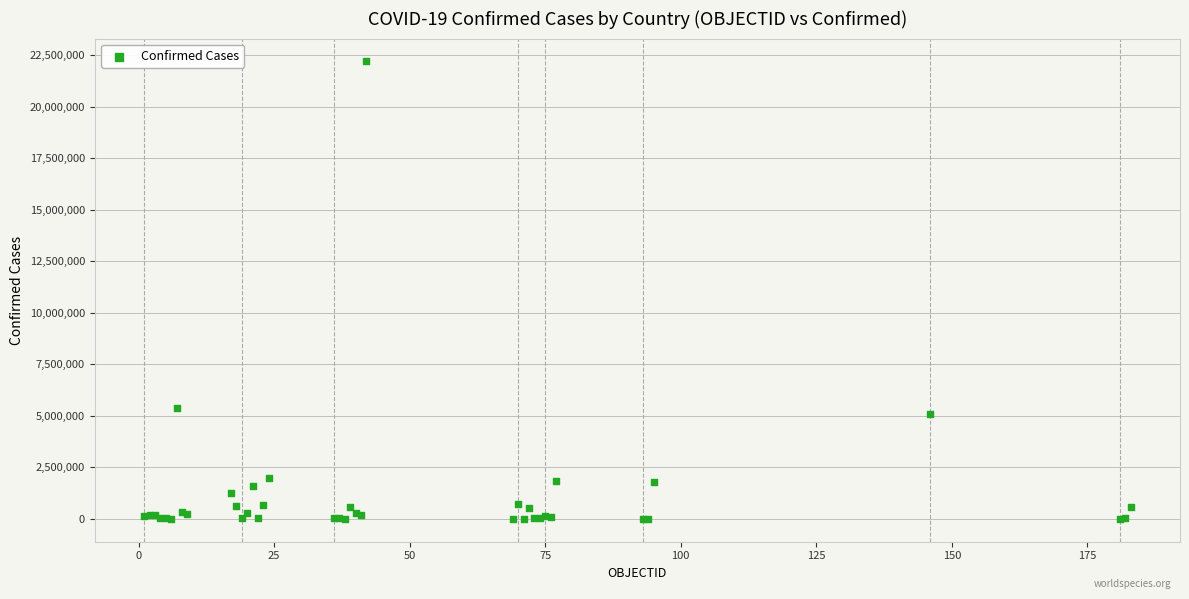

What Y value in the scatter plot is closest to 11101936?

5371341